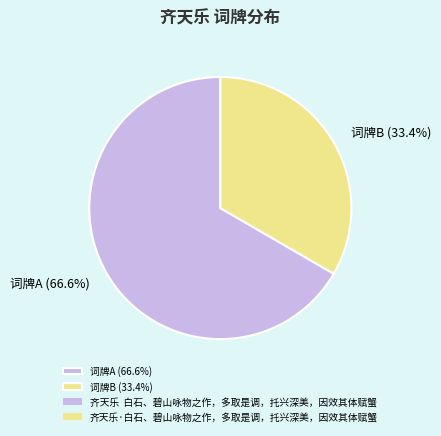

What is the smallest slice in the pie chart?

词牌B (33.4%)